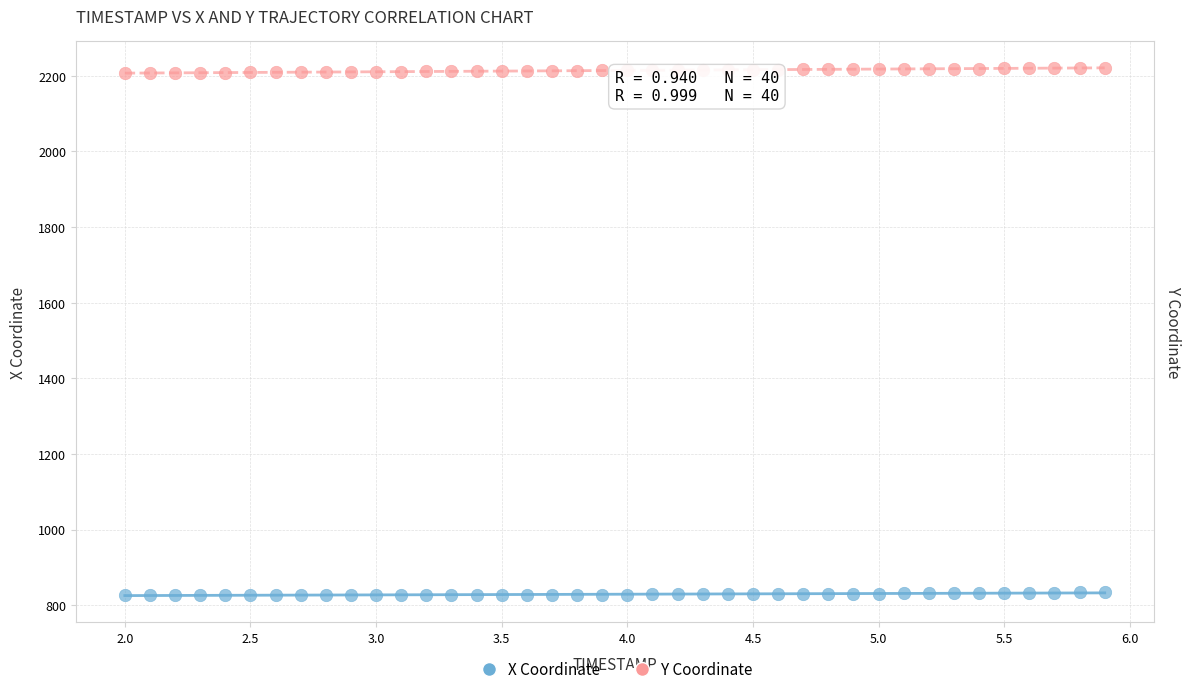

Across all data points, what is the range of X values (max minus min)?

3.9